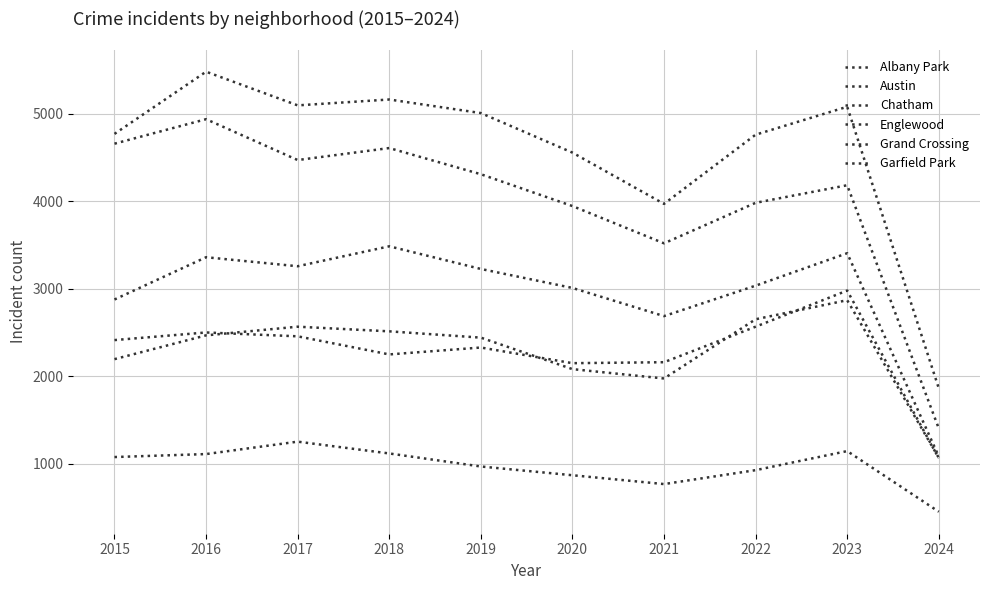

How many lines are shown in the chart?

6